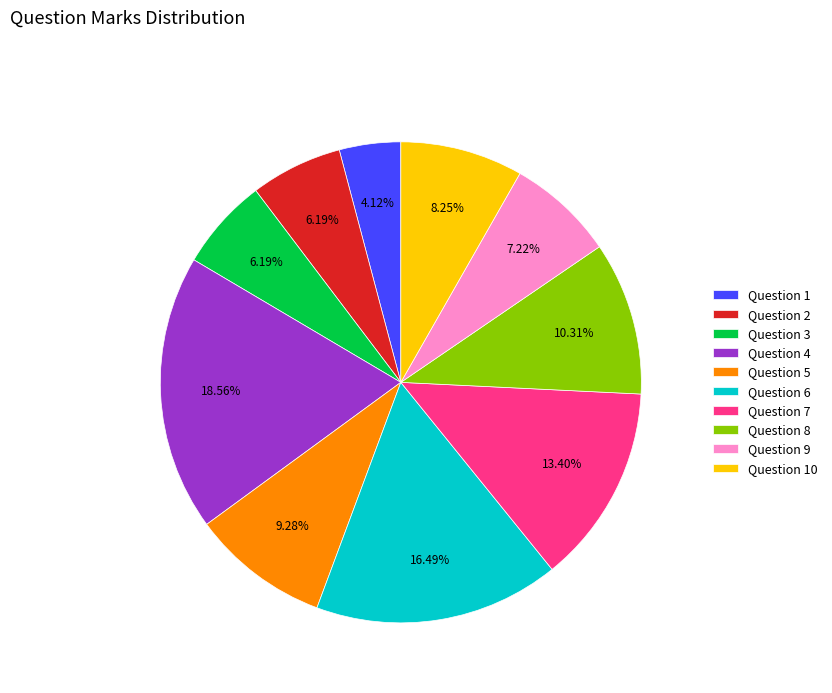

To the nearest percent, what is the average slice percentage?

10%